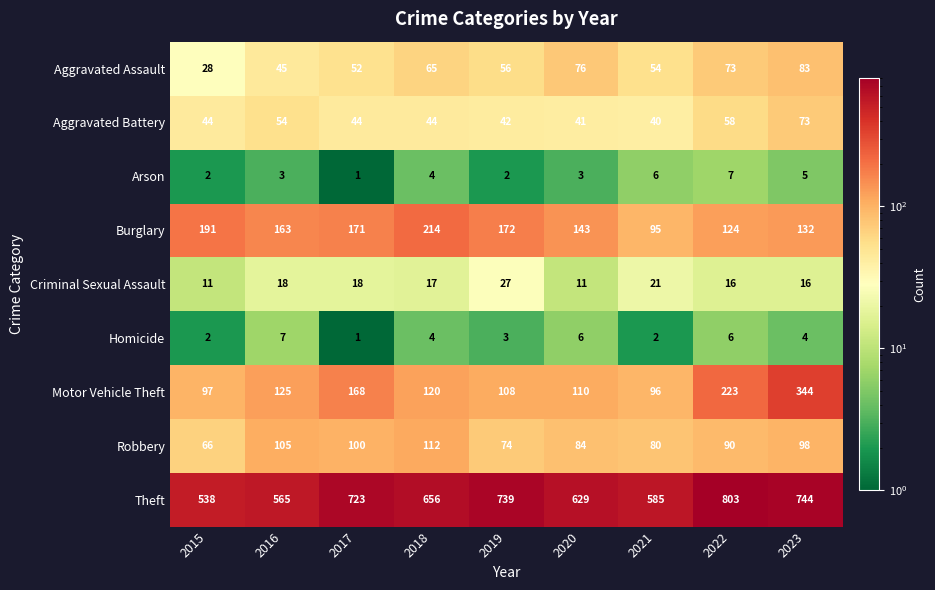

Is it true that Criminal Sexual Assault equals 18 at 2016?

True